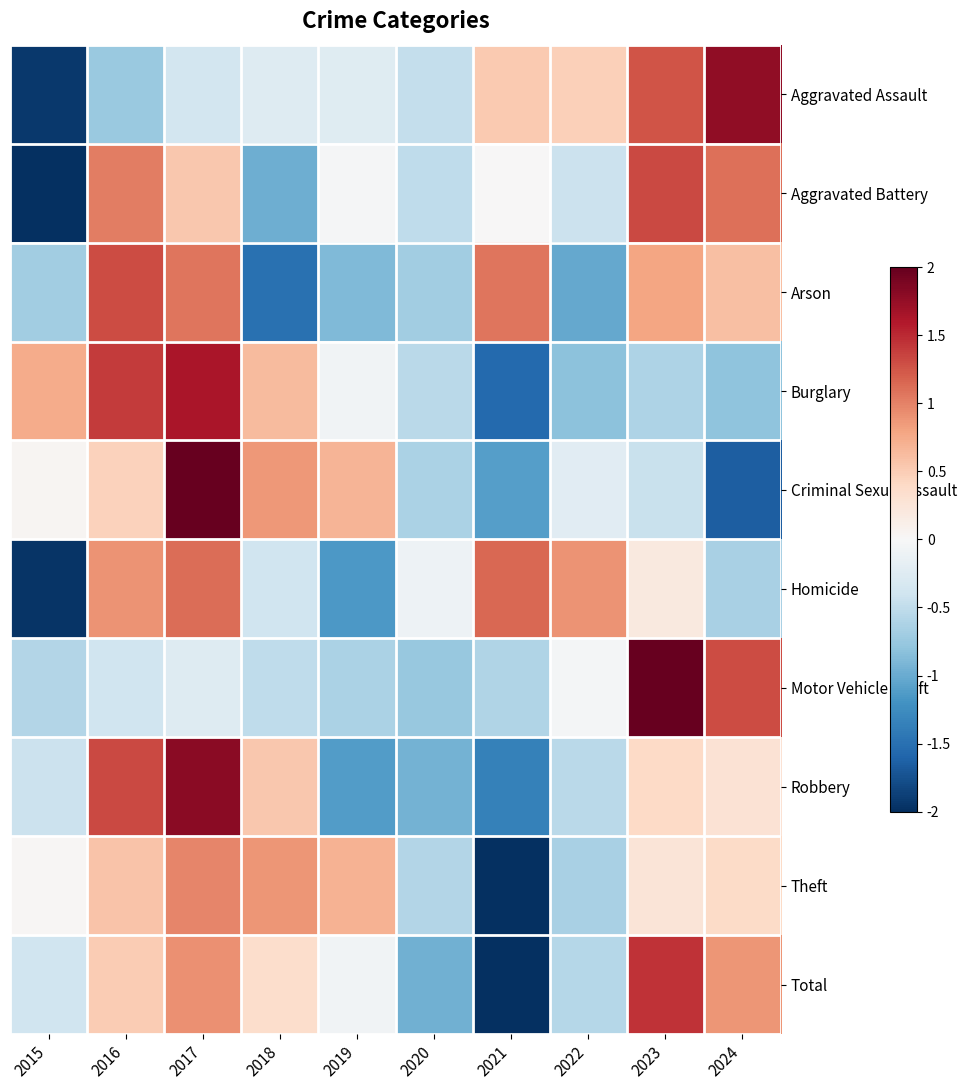

Rank the series at 2024 from highest to lowest value.

Aggravated Assault, Motor Vehicle Theft, Aggravated Battery, Total, Arson, Theft, Robbery, Homicide, Burglary, Criminal Sexual Assault